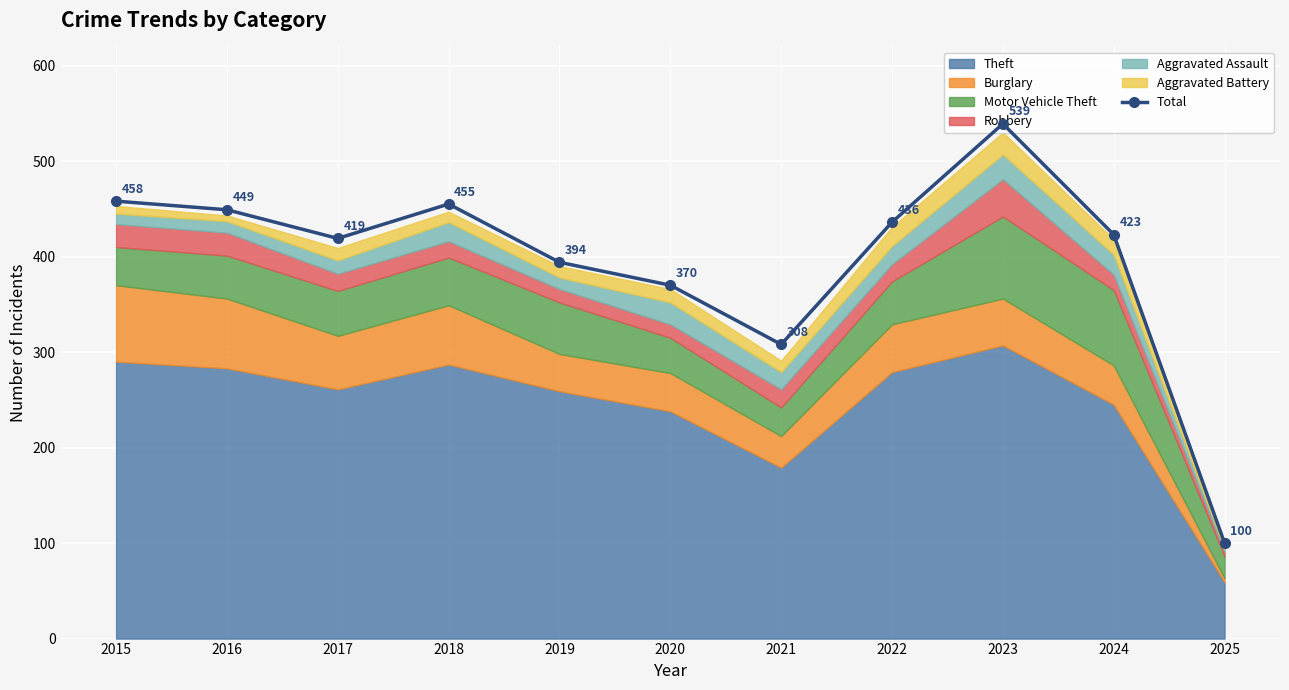

What is the average value?

396